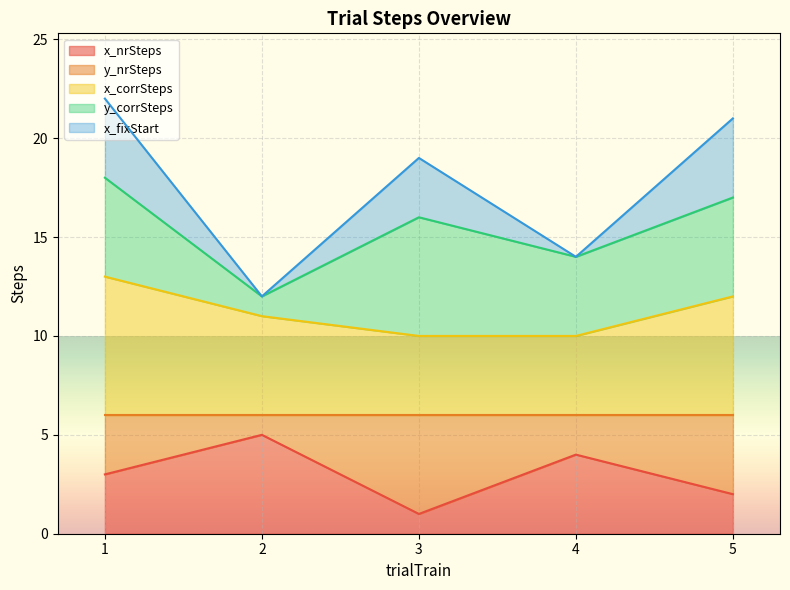

The x_fixStart series shows 34 at 5. True or false?

False